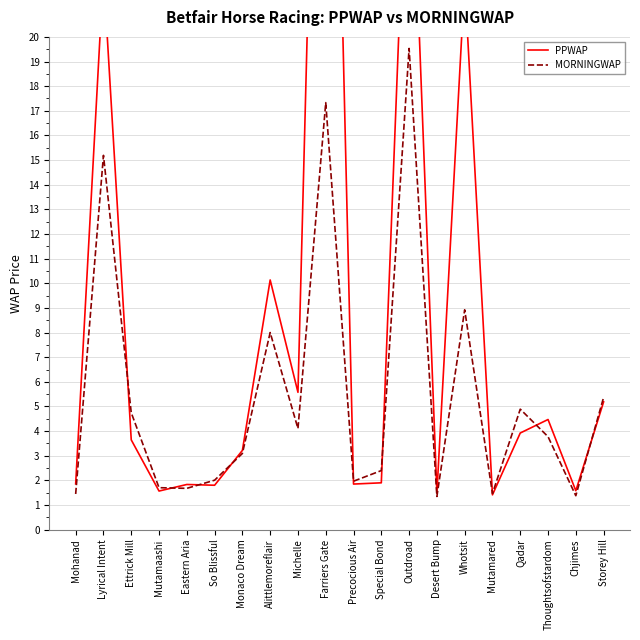

What is the difference between the second highest and minimum values in the PPWAP series?

29.5